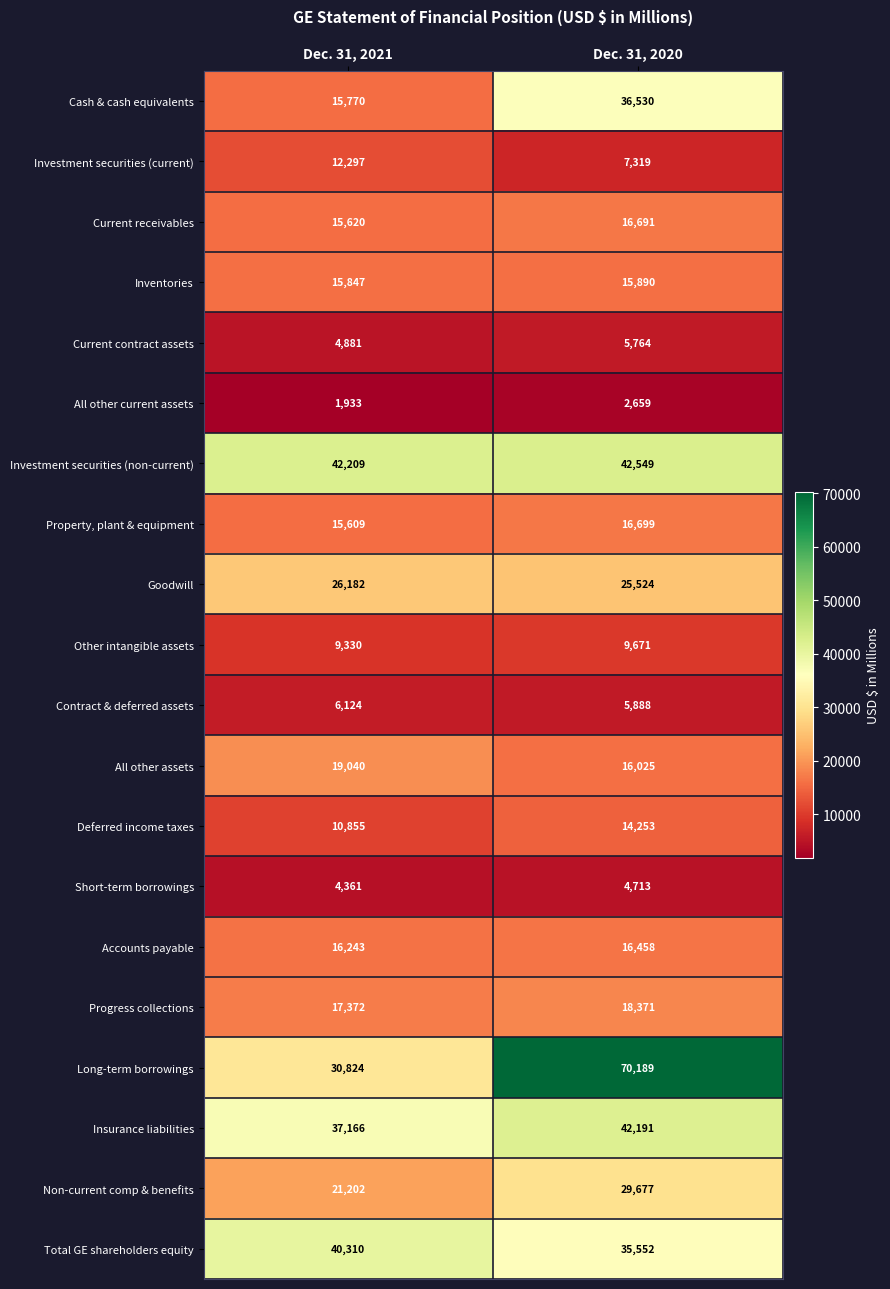

What is the maximum value for Current contract assets?

5764